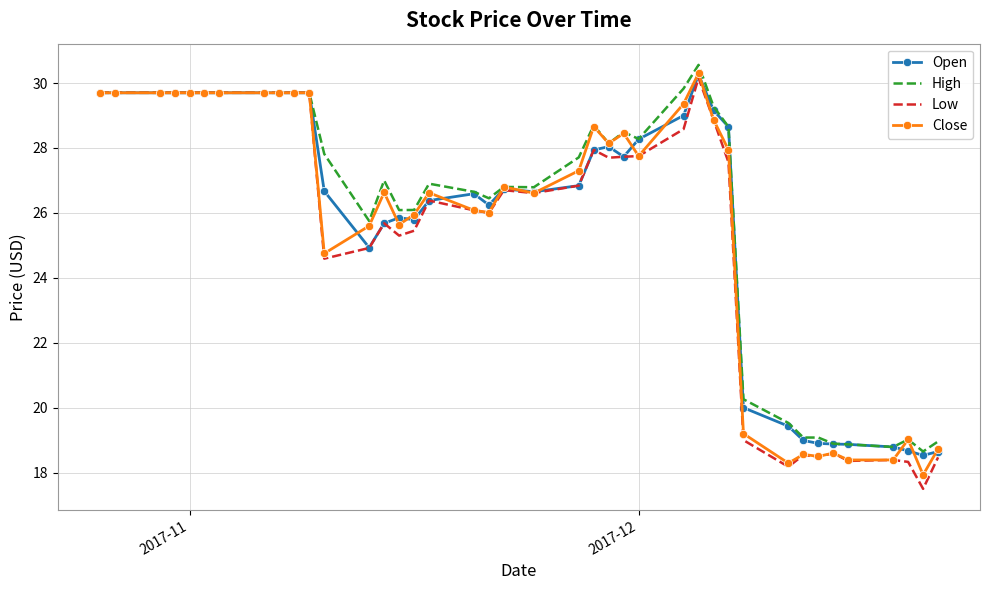

How many series are shown in this chart?

4